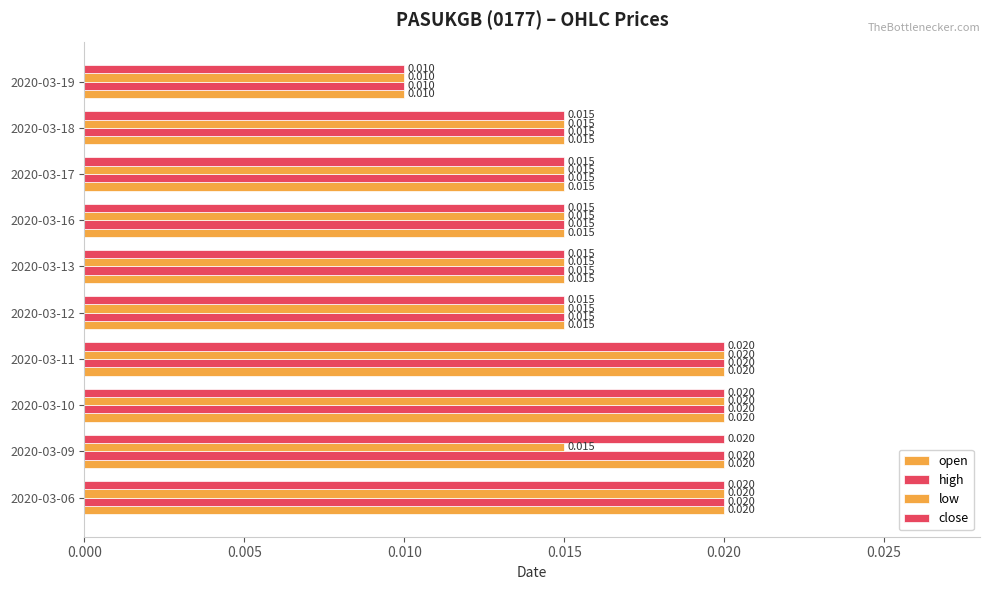

Which series has the widest spread of values?

open